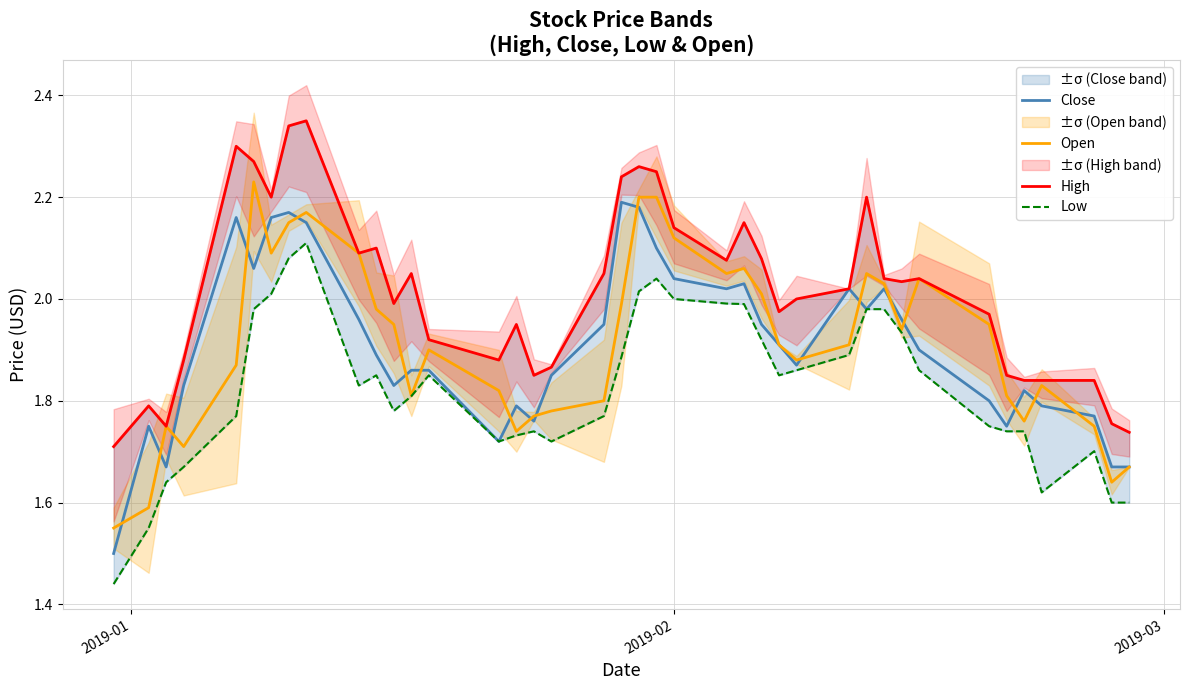

Which series has the largest total across all categories?

High